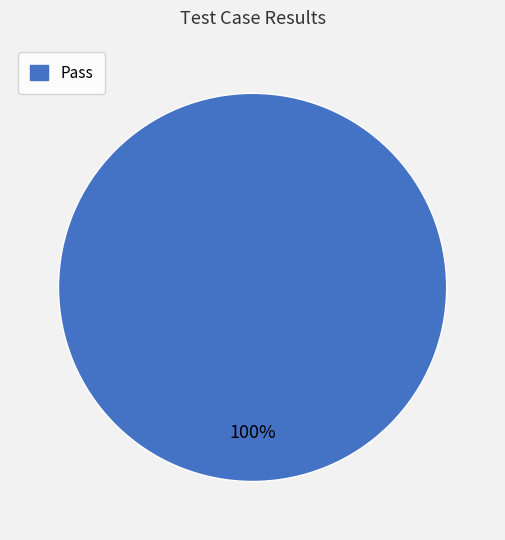

Is there any slice that represents more than half of the pie?

Yes